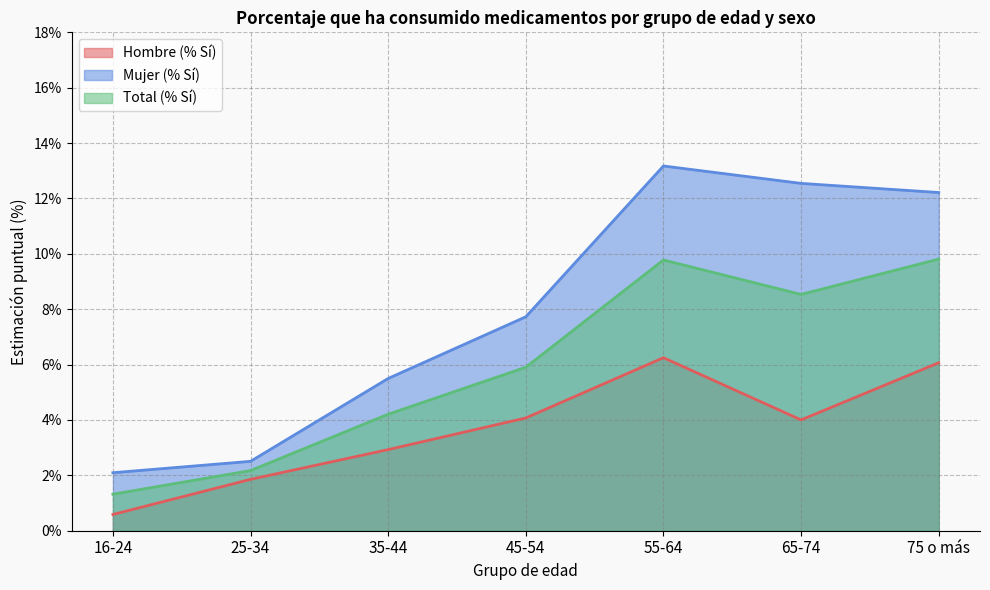

Count the Mujer (% Sí) values in the range 0 to 1.

7